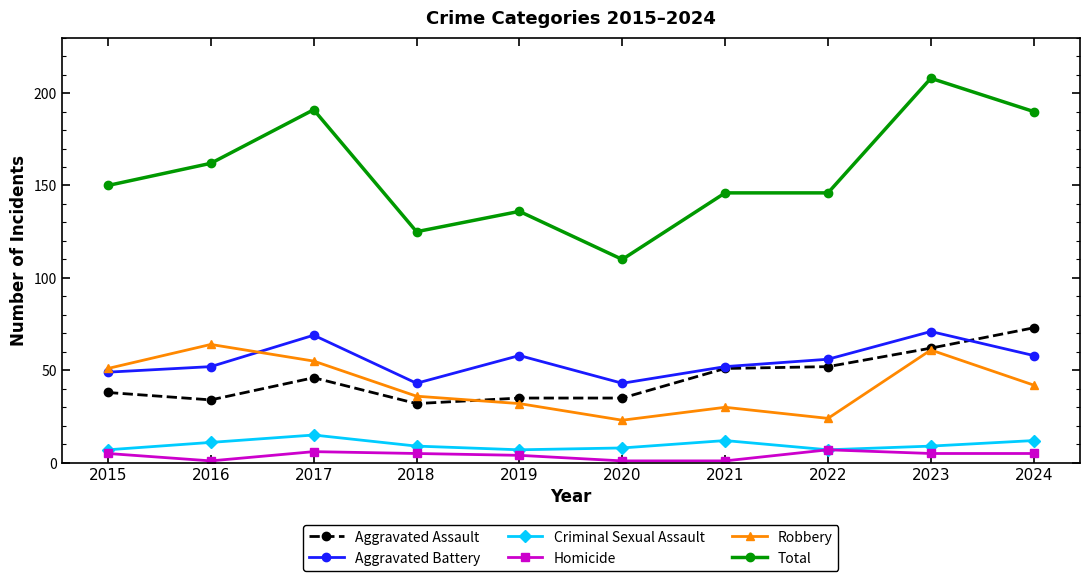

What is the difference between the highest and lowest values at 2018?

120